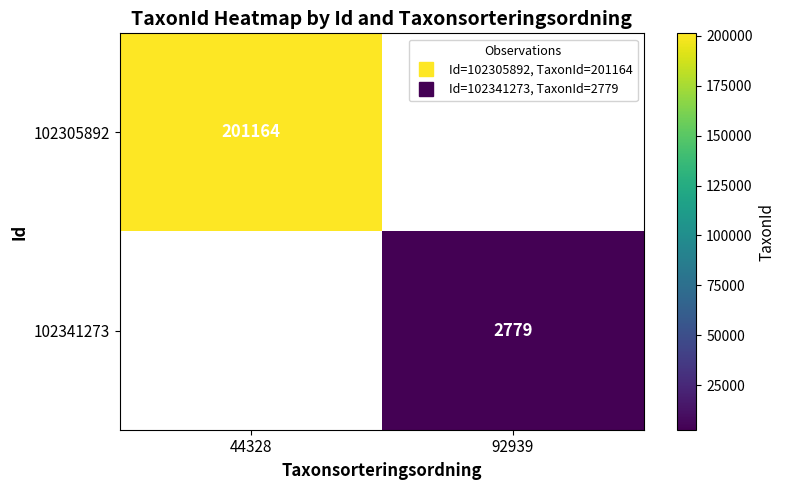

Which label corresponds to the smallest value in the chart?

92939